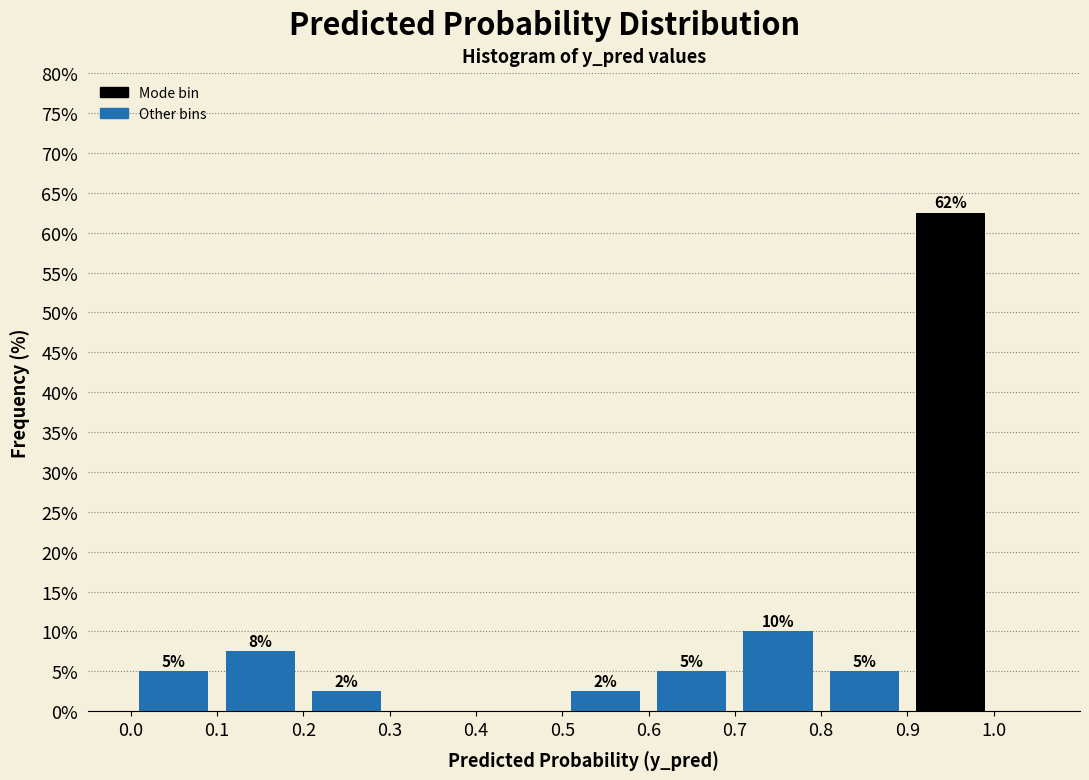

Over which range of the x-axis is the bar tallest?

0.9 to 1.0